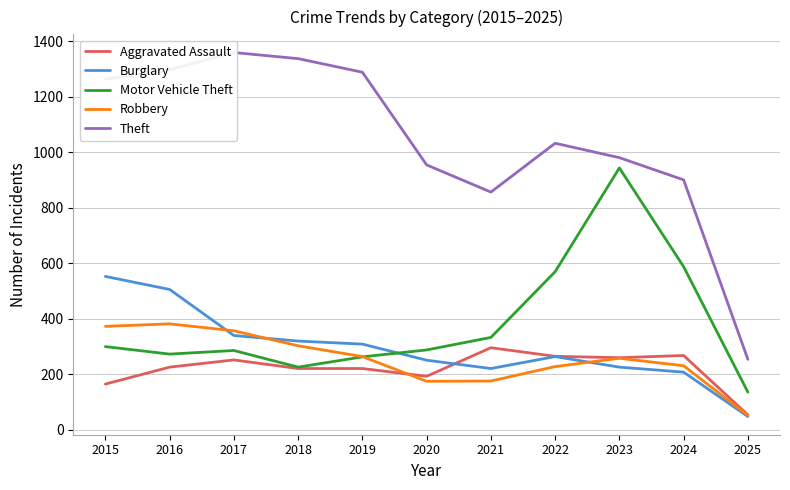

At which category is the sum across all series the highest?

2016